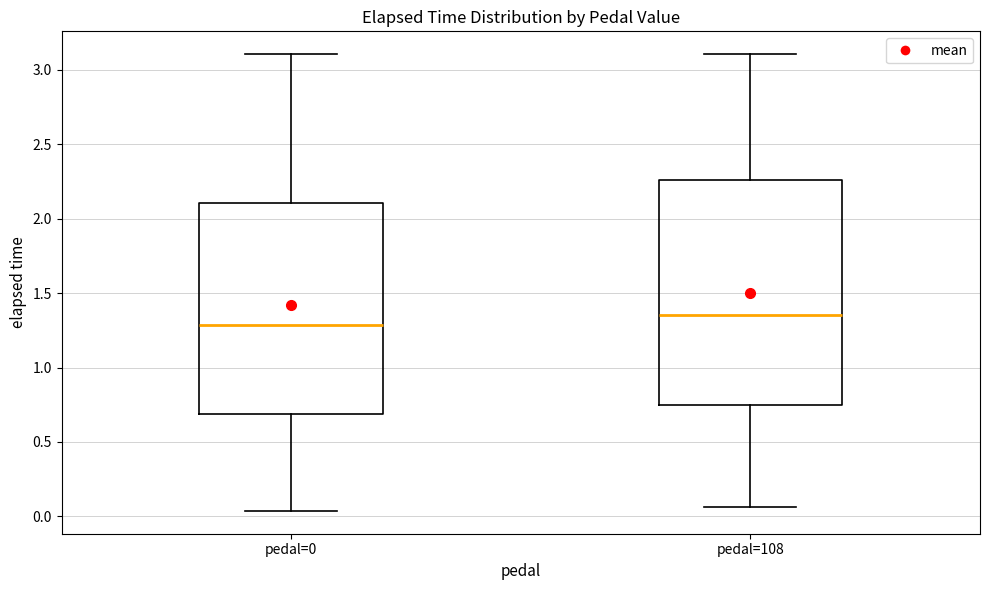

Where is the lower edge of the box for pedal=108 on the y-axis? The values are not printed on the chart, so give them approximately, as read against the axis.

0.75